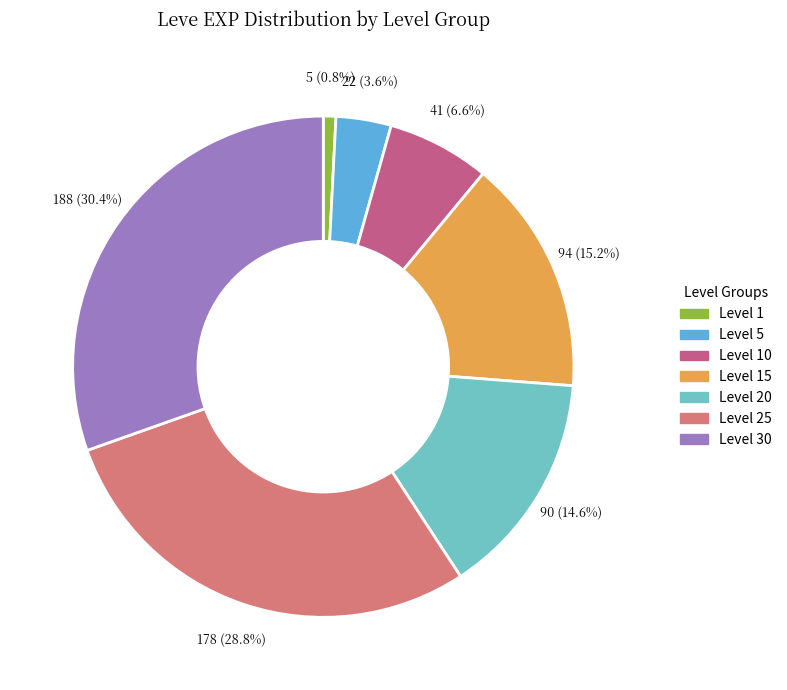

What percentage is the Level 25 slice, to the nearest percent?

29%